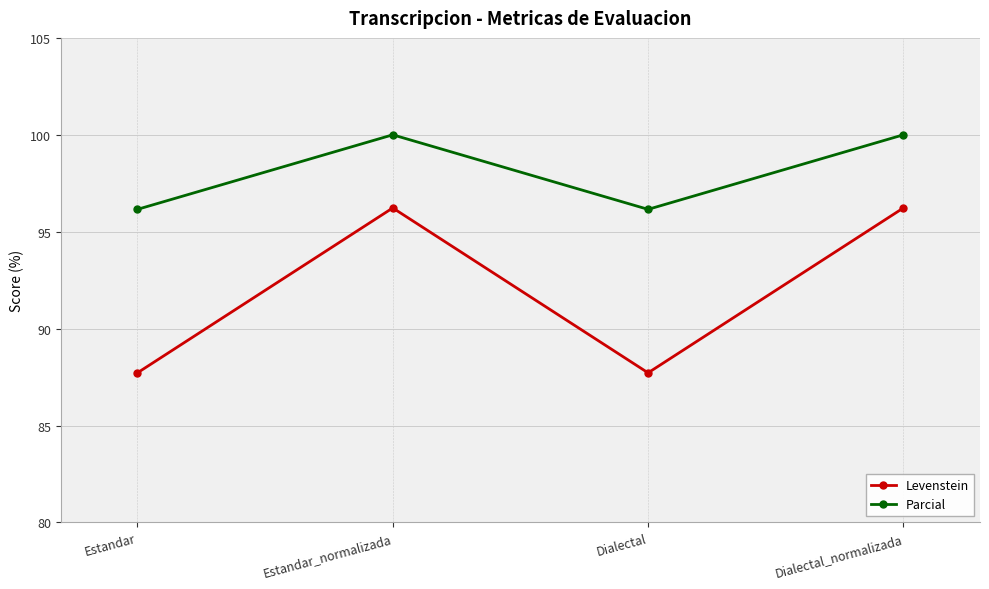

What is the total value across all series at Estandar?

183.9